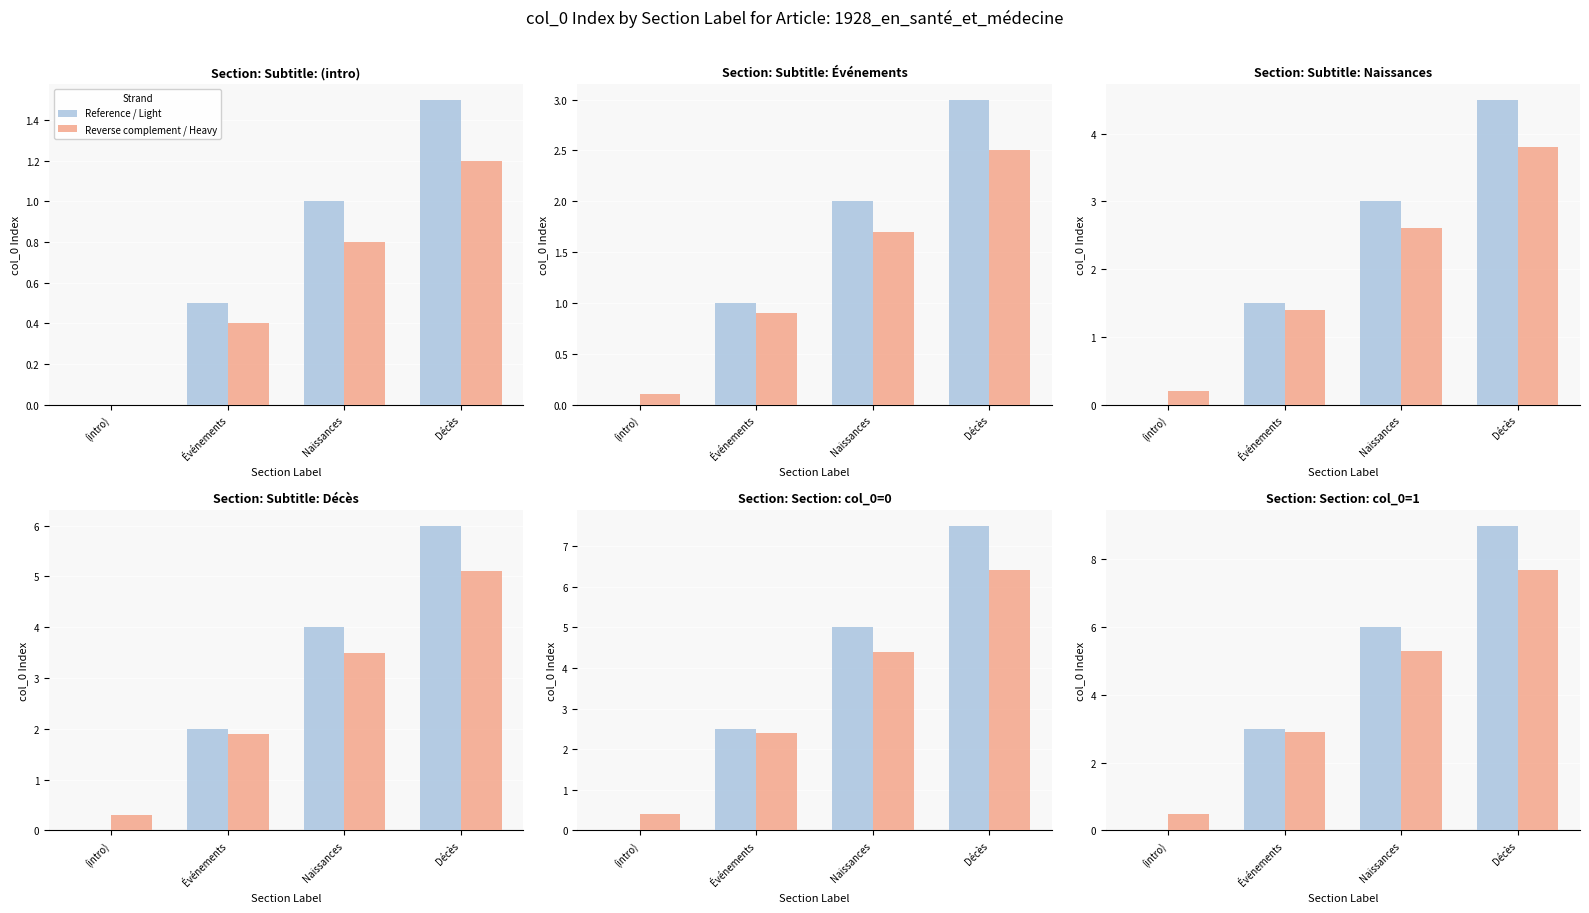

How many values in the Reference / Light series are below 6?

2